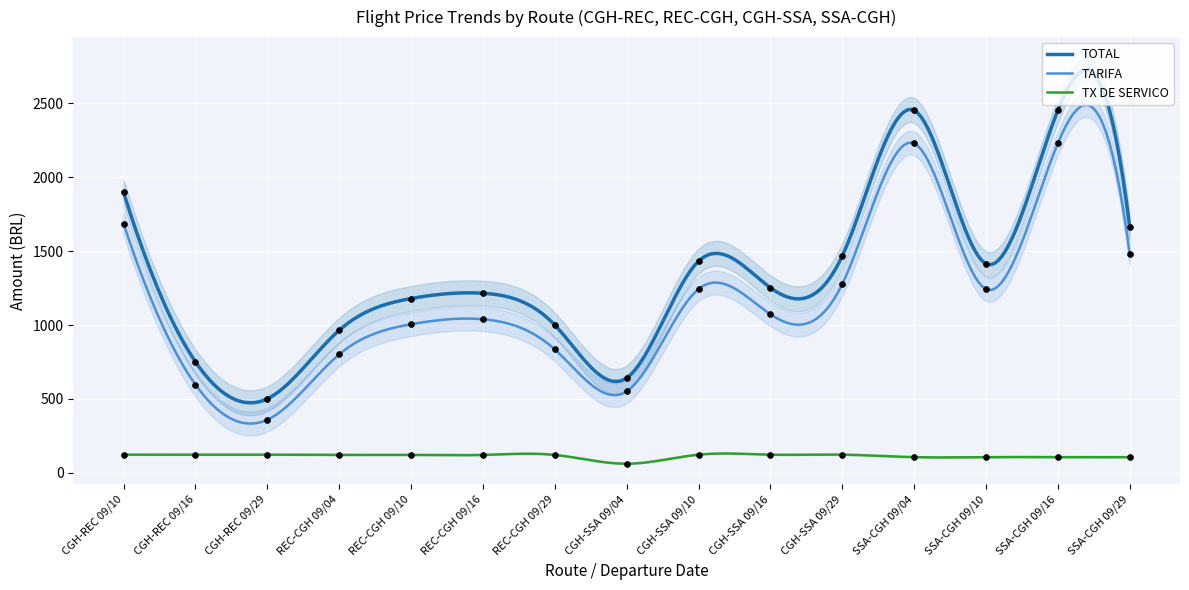

What are all the series names shown in the legend?

TOTAL, TARIFA, TX DE SERVICO